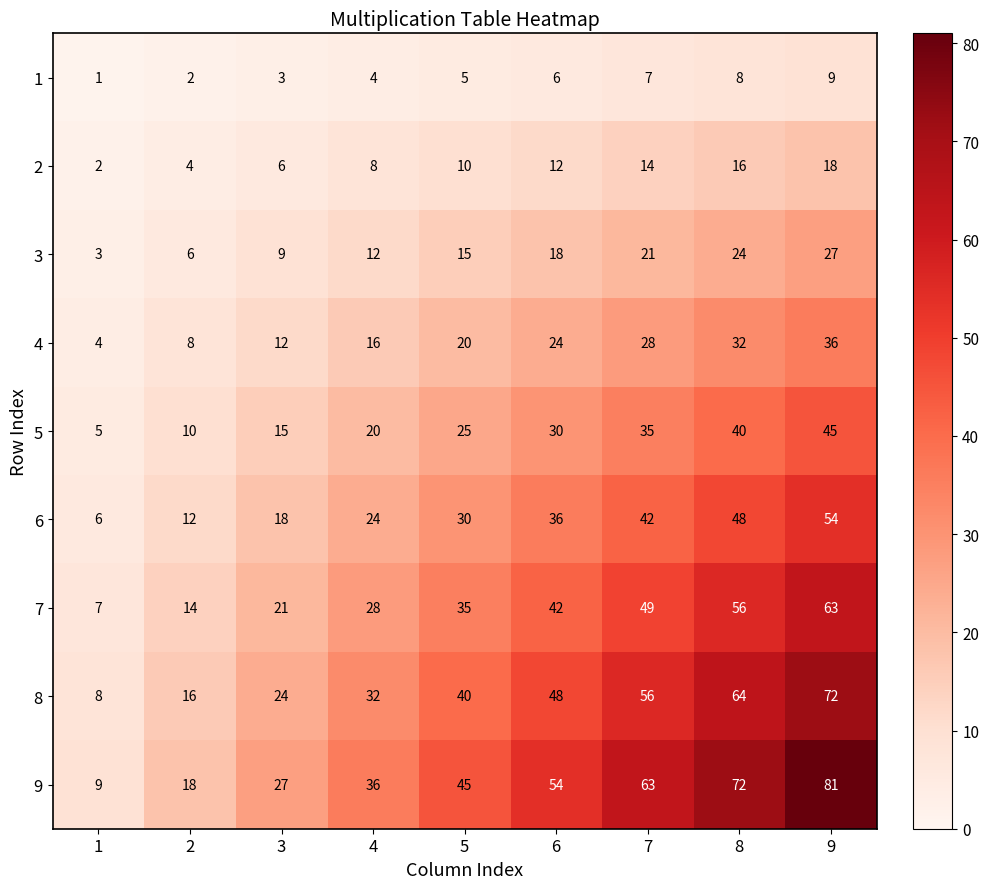

What is the smallest value displayed?

1